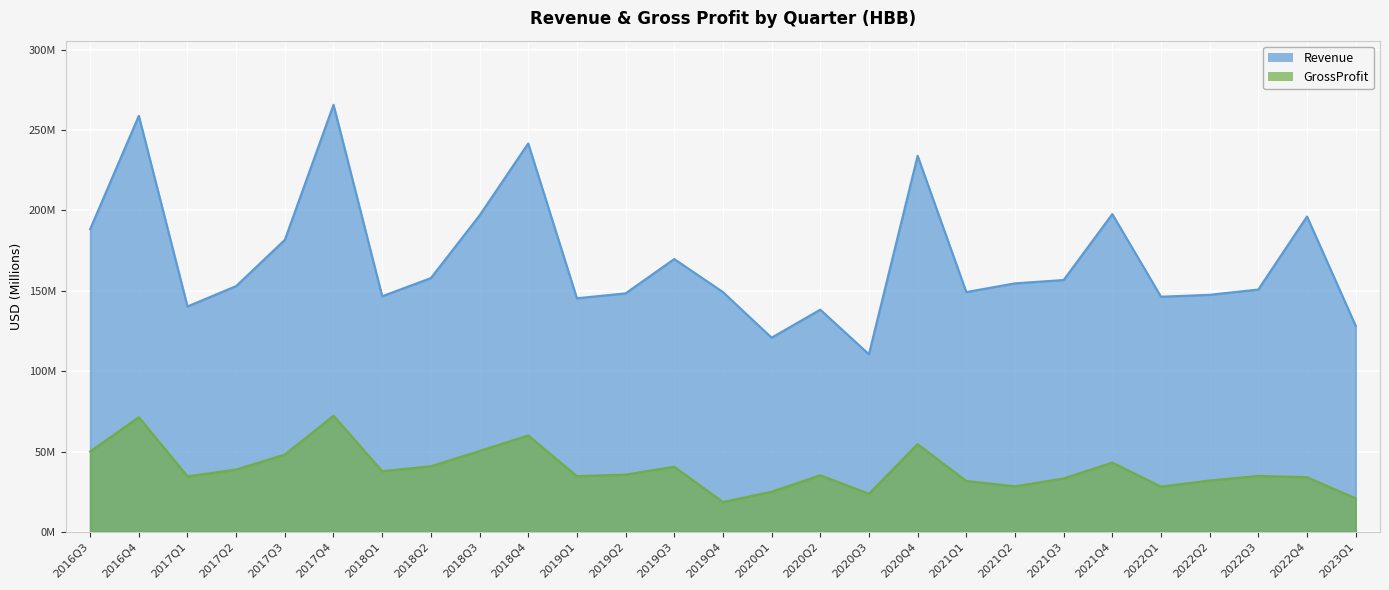

What is the value of the GrossProfit point at the 15th from the left?

25.0